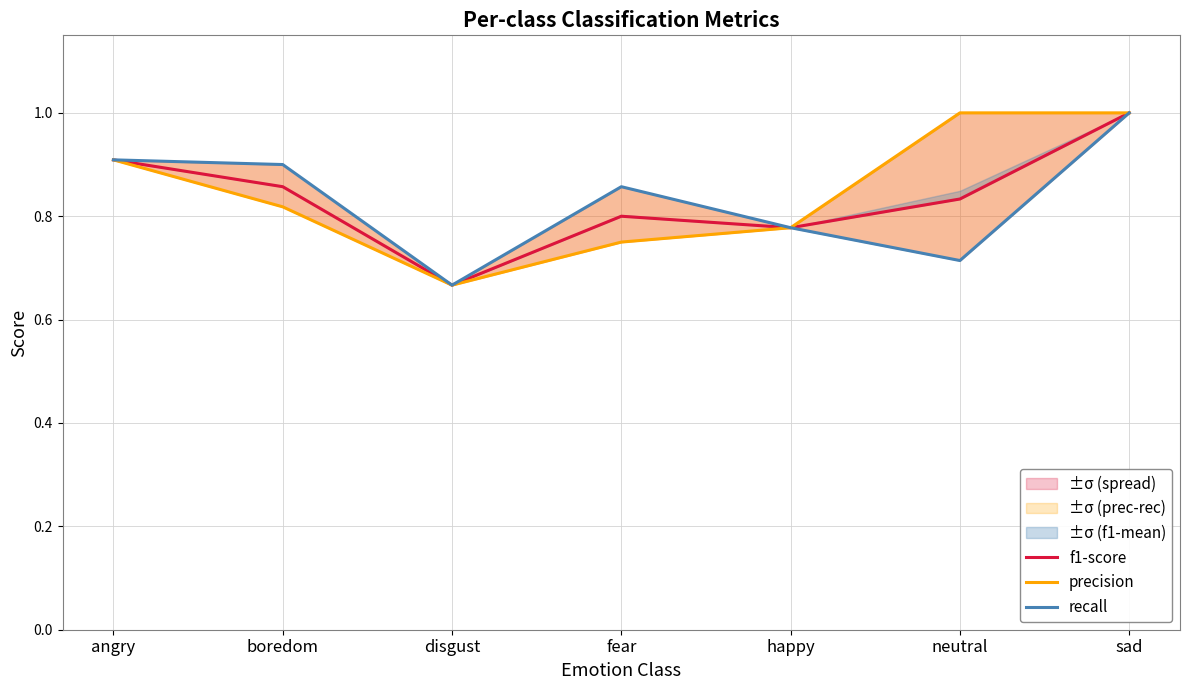

Is this an area chart (filled region under the line)?

No